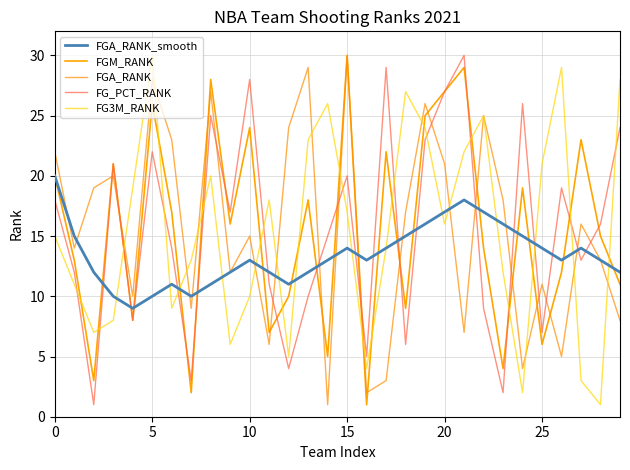

Which series has the widest spread of values?

FGM_RANK